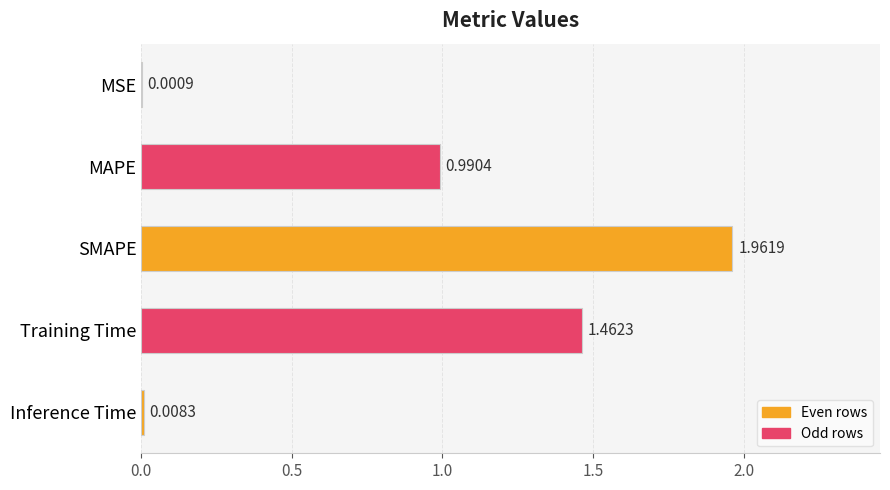

What is the sum of all values?

4.4